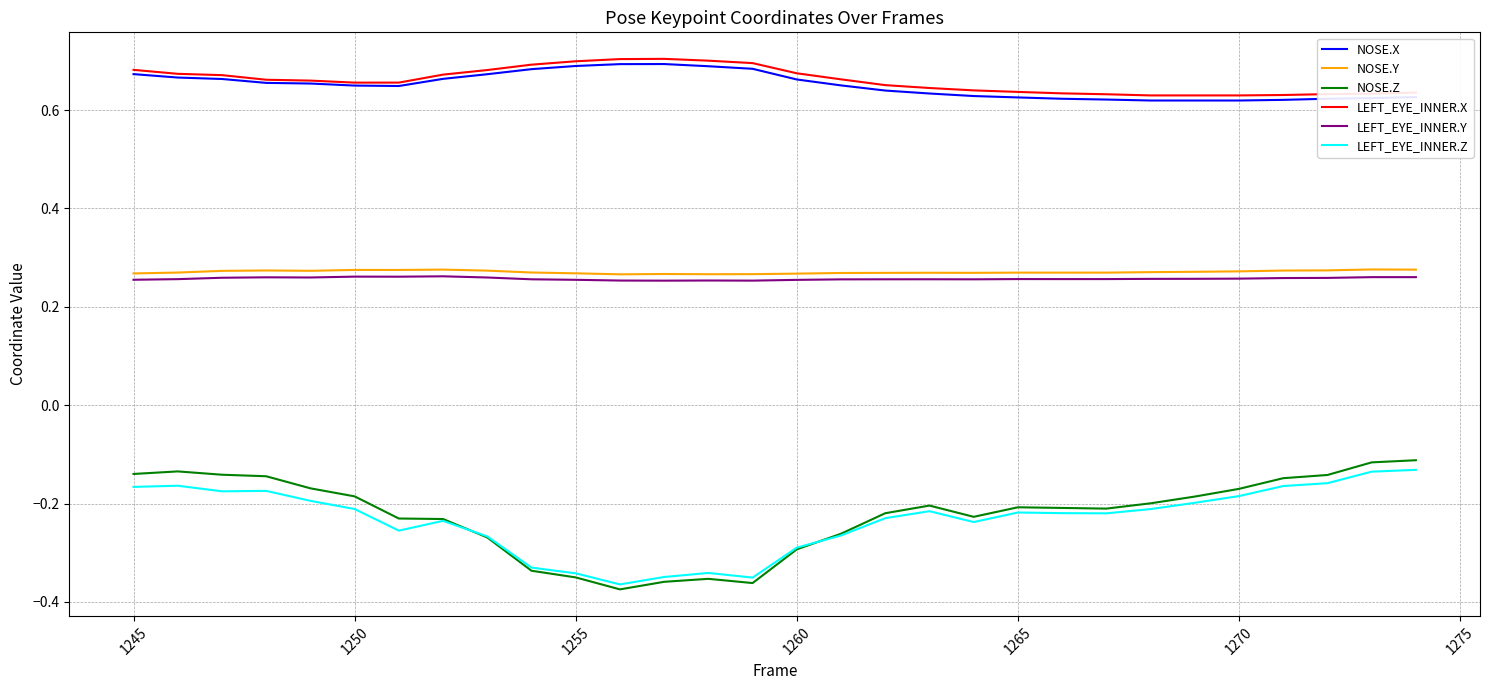

At how many categories does at least one series exceed 0?

30